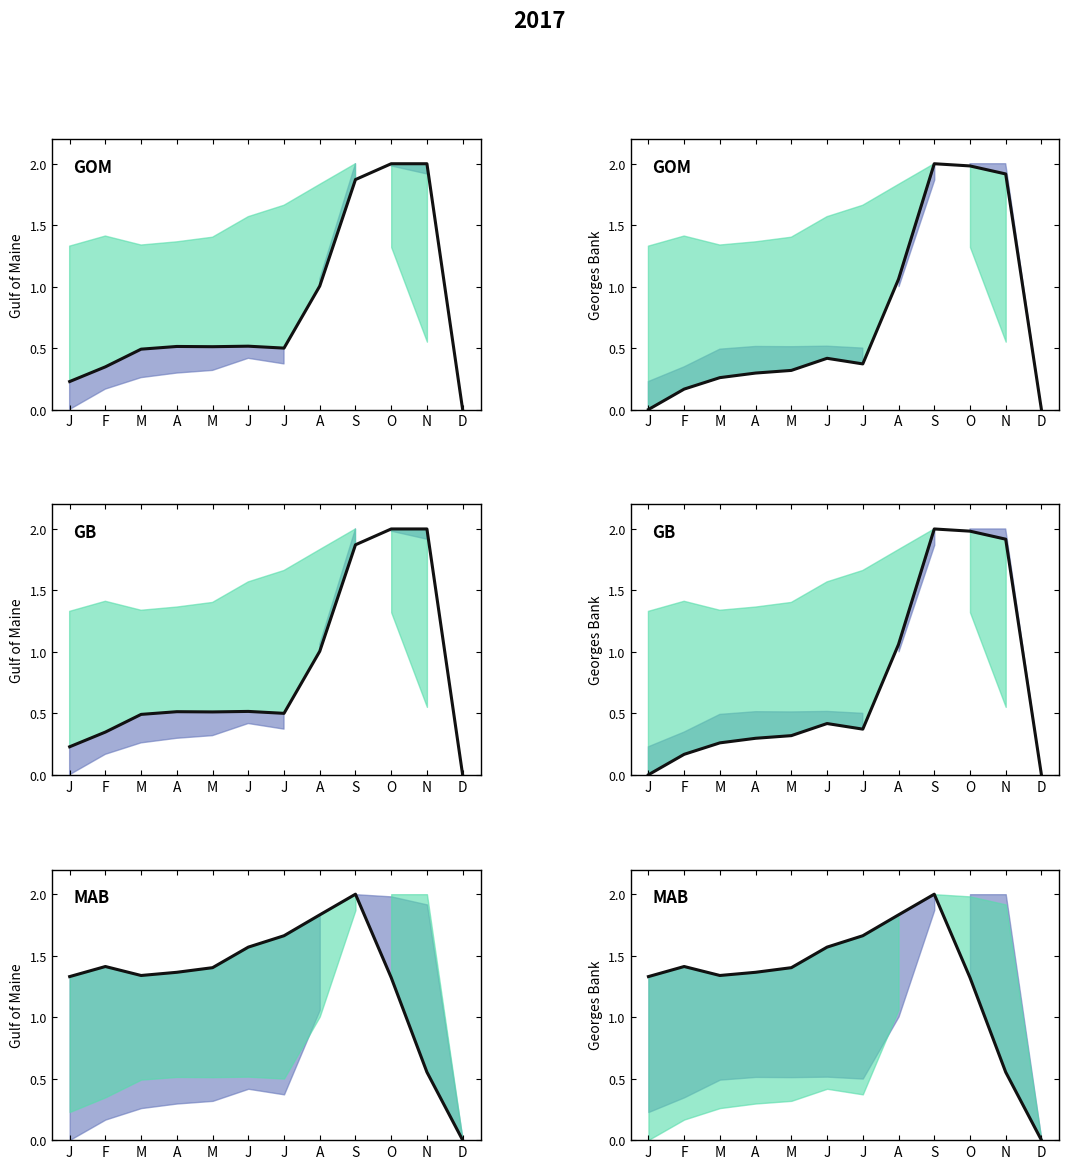

What is the value of the 4th point from the left?

1.4